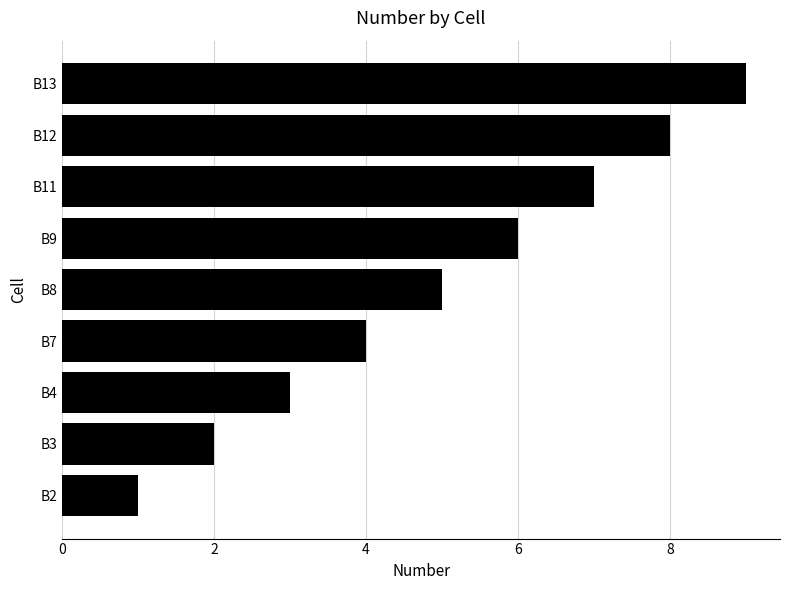

True or false: the data shows 1 at B9.

False